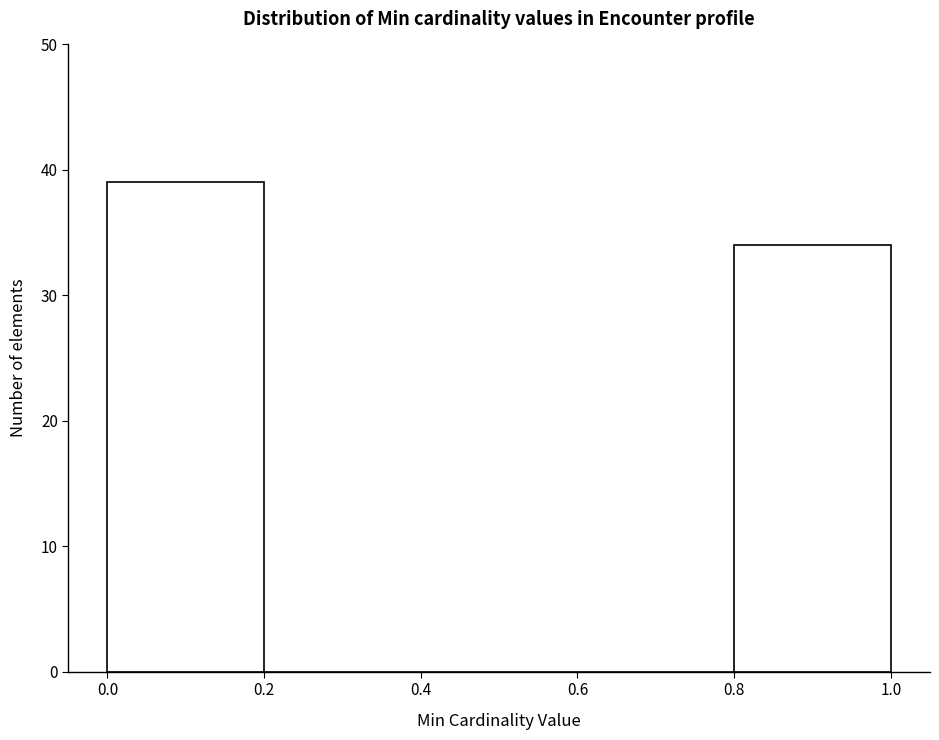

What is the height of the bar covering 0.0 to 0.2 on the x-axis? The values are not printed on the chart, so give them approximately, as read against the axis.

39